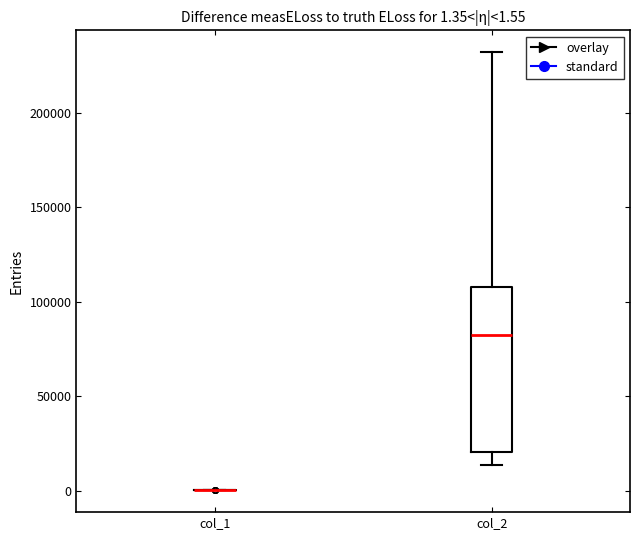

Comparing the boxes themselves (not the whiskers), which one is the tallest?

col_2